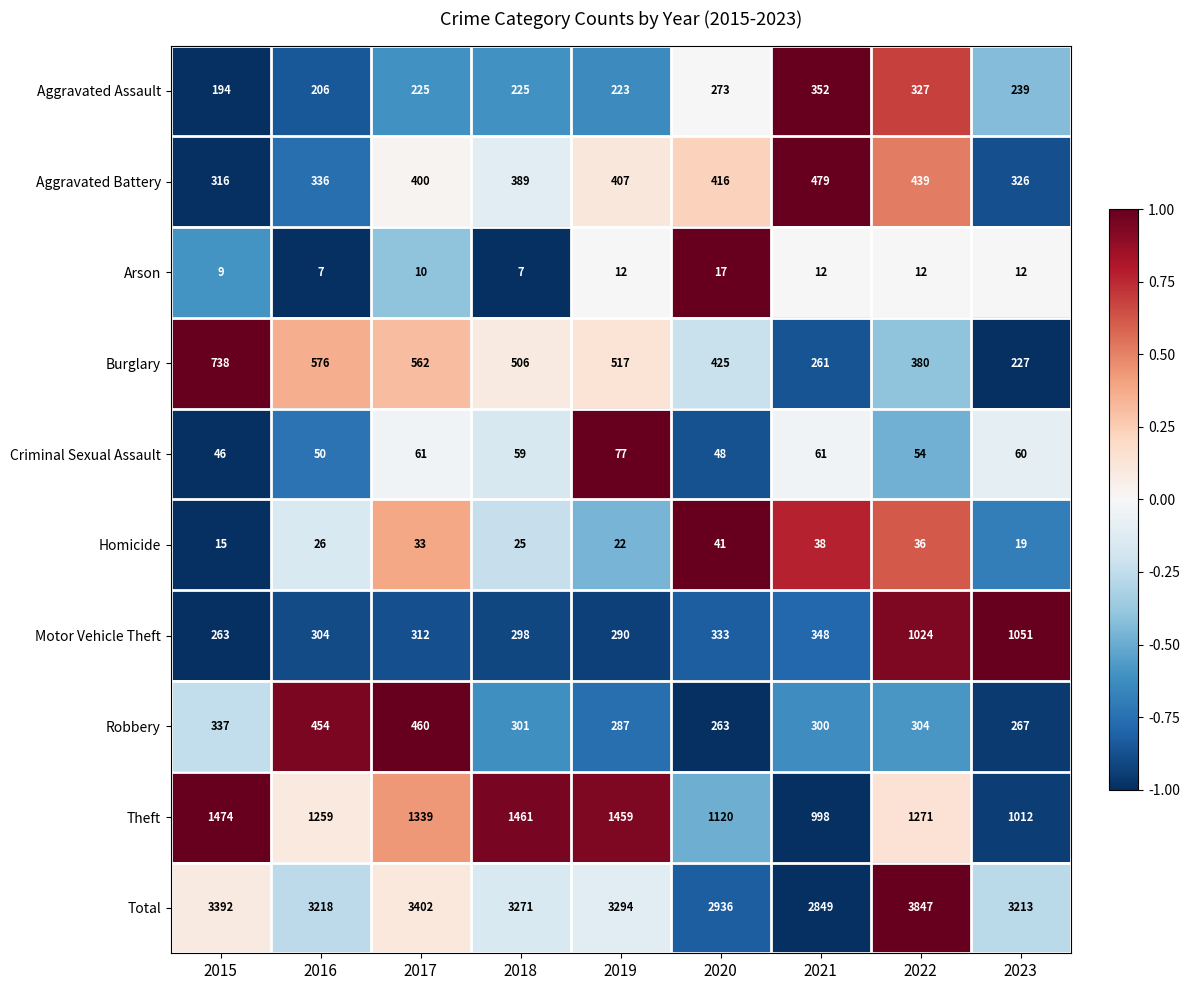

The Aggravated Battery series shows 554 at 2017. True or false?

False